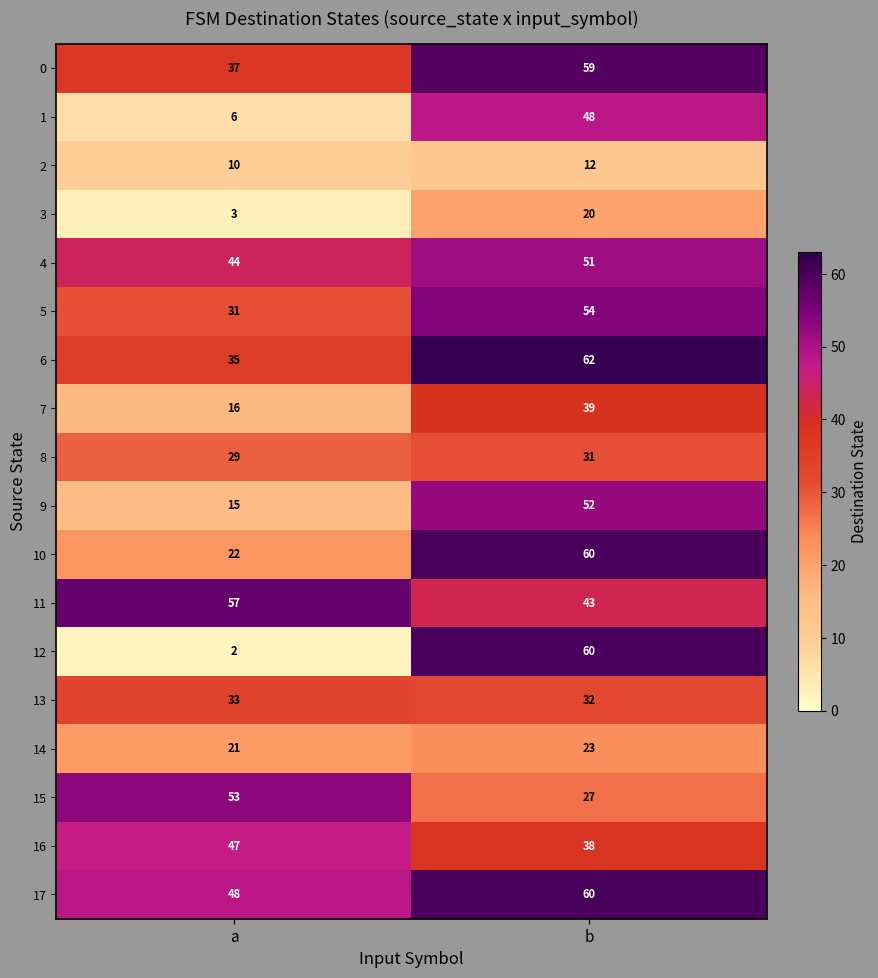

List the labels in order of 16 value, largest first.

a, b